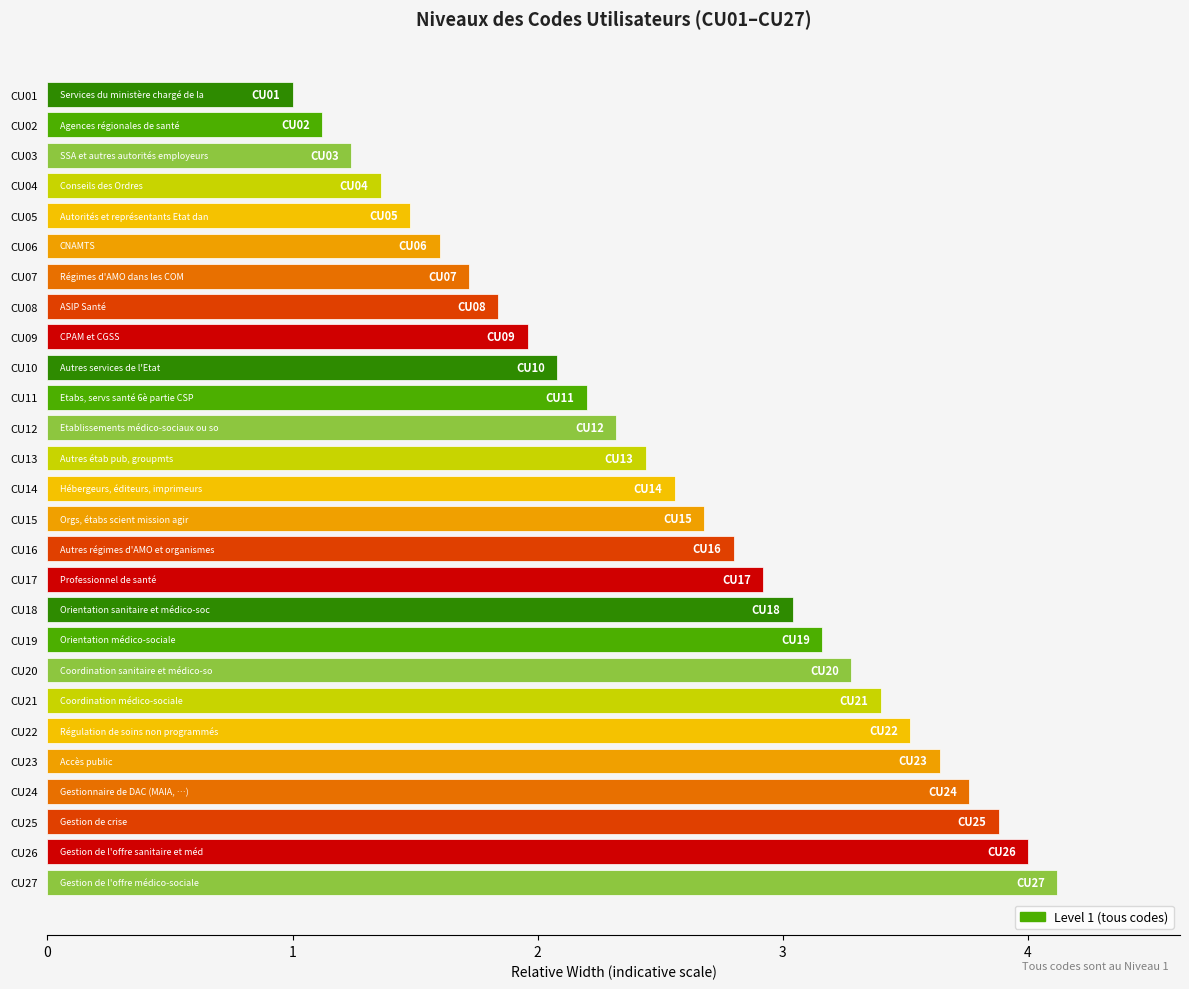

Reading bottom to top, extract all data points from this chart.

4.1	4.0	3.9	3.8	3.6	3.5	3.4	3.3	3.2	3.0	2.9	2.8	2.7	2.6	2.4	2.3	2.2	2.1	2.0	1.8	1.7	1.6	1.5	1.4	1.2	1.1	1.0